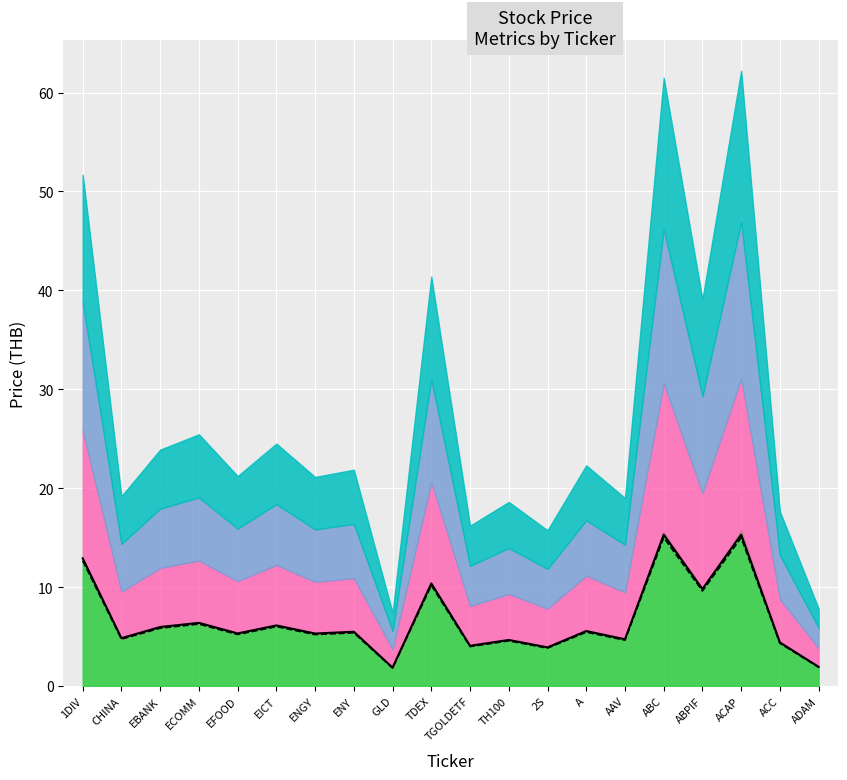

What is the average value of the <CLOSE> series?

6.6